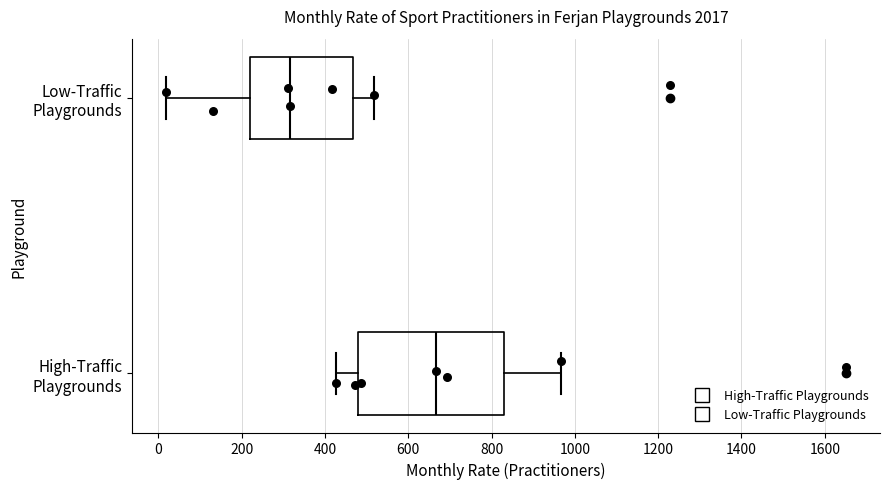

Reading bottom to top, transcribe this box plot: for each box, give where its median line is, the range the box spans, and where its two whiskers end, as read against the x-axis. The values are not printed on the chart, so give them approximately, as read against the axis.

High-Traffic Playgrounds: median 660, box 480 to 840, whiskers 420 to 960
Low-Traffic Playgrounds: median 320, box 220 to 460, whiskers 20 to 520